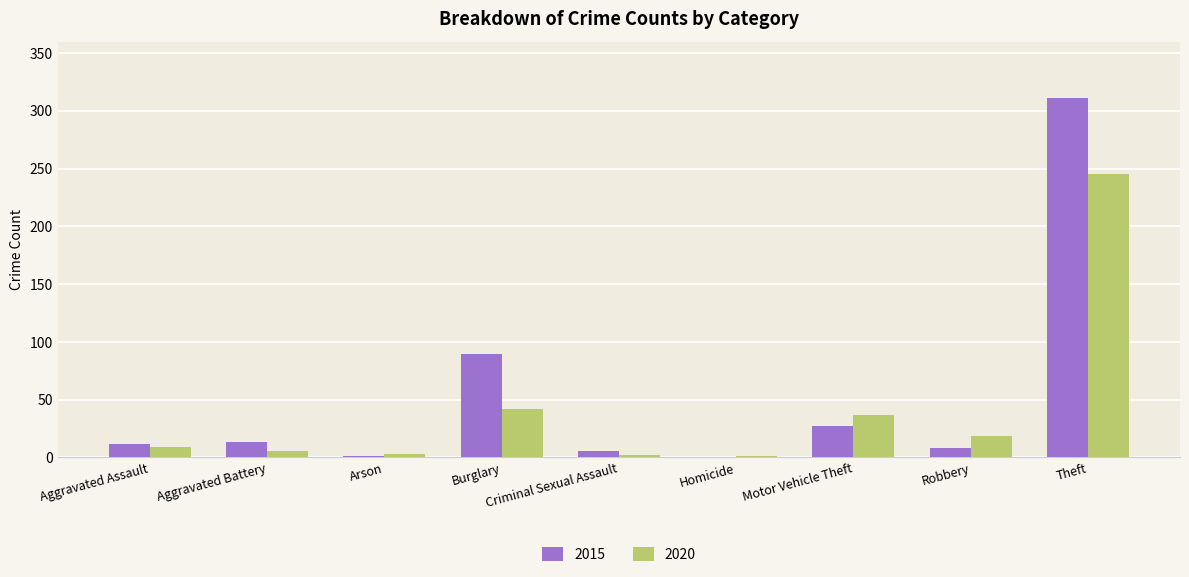

The value of 2020 at Criminal Sexual Assault is 2. True or false?

True